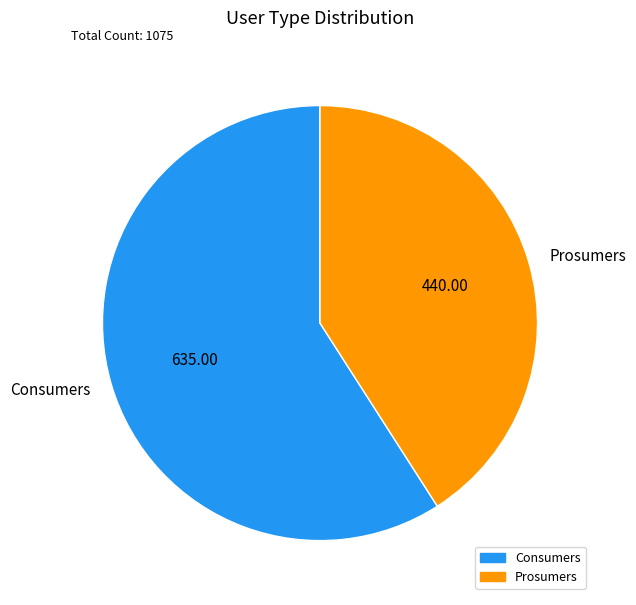

Which category has the smallest portion of the pie?

Prosumers